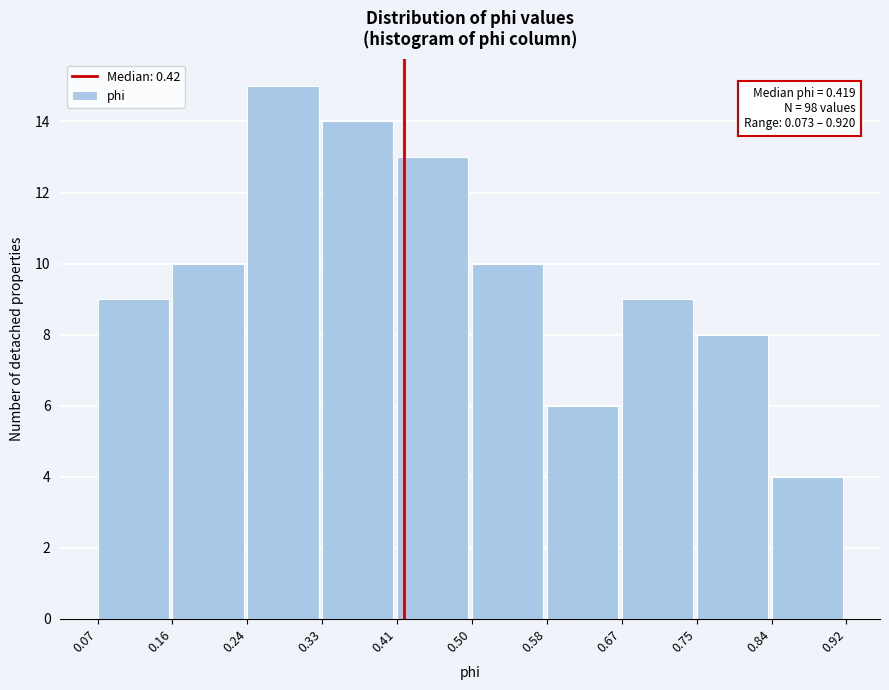

Which range on the x-axis has the tallest bar?

0.24 to 0.33